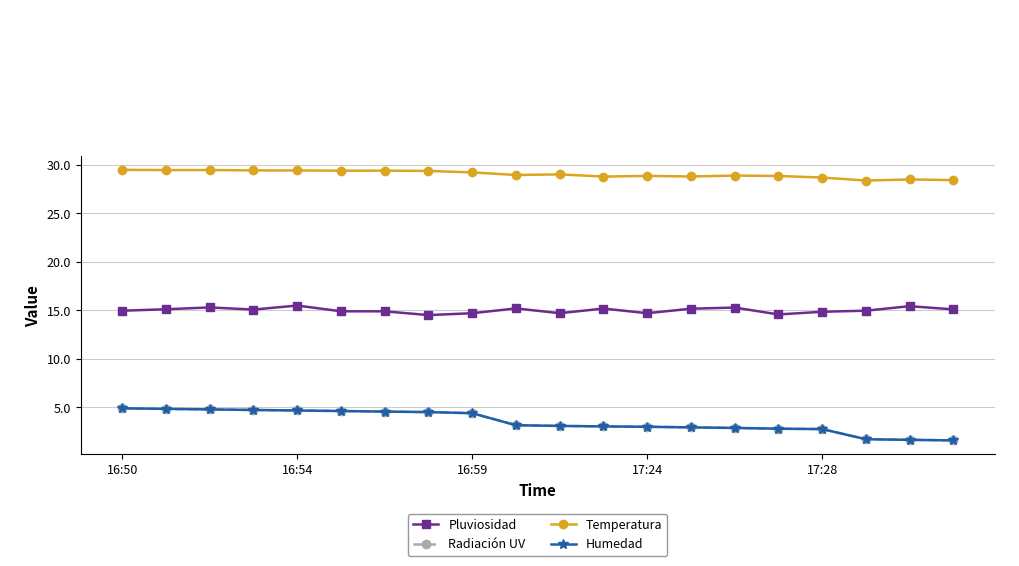

Does the chart have visible grid lines?

Yes